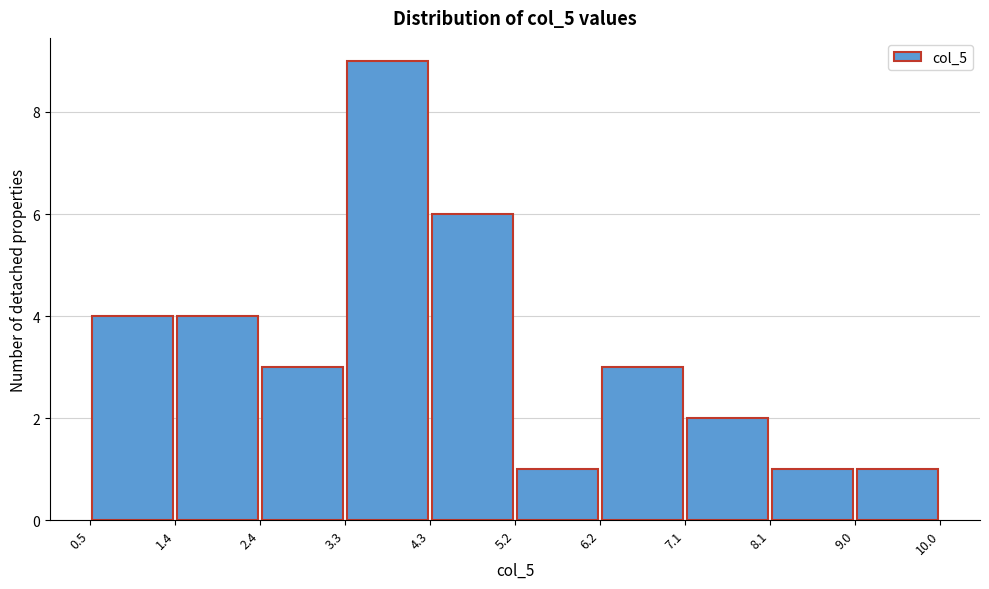

Which range on the x-axis has the tallest bar?

3.3 to 4.3